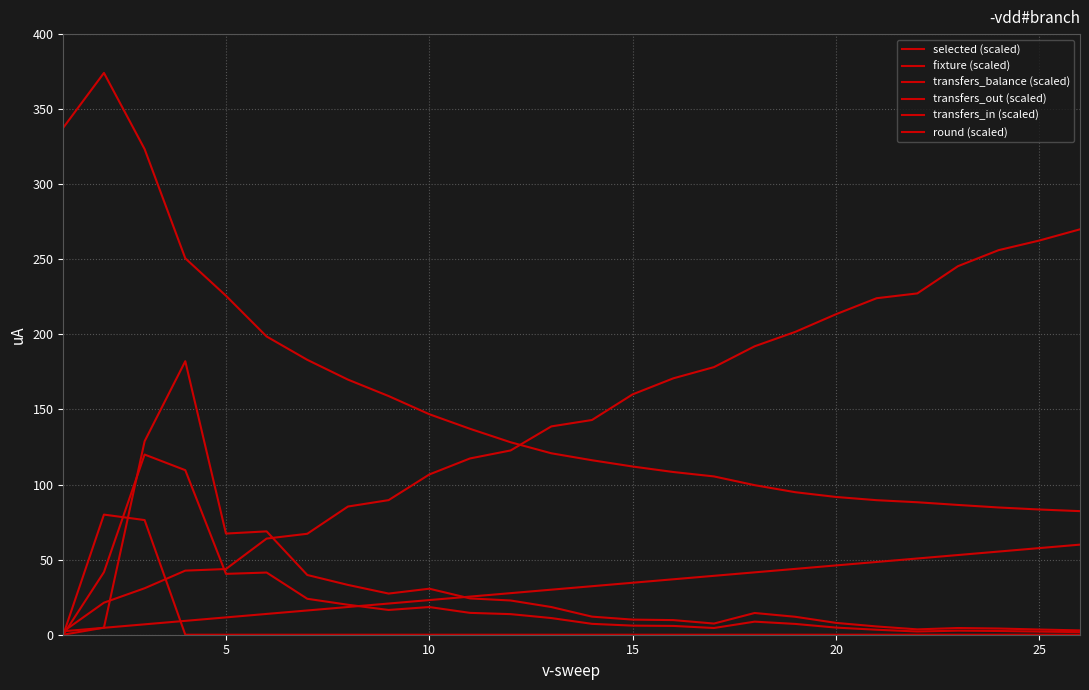

Does the chart display data point markers on the line(s)?

No